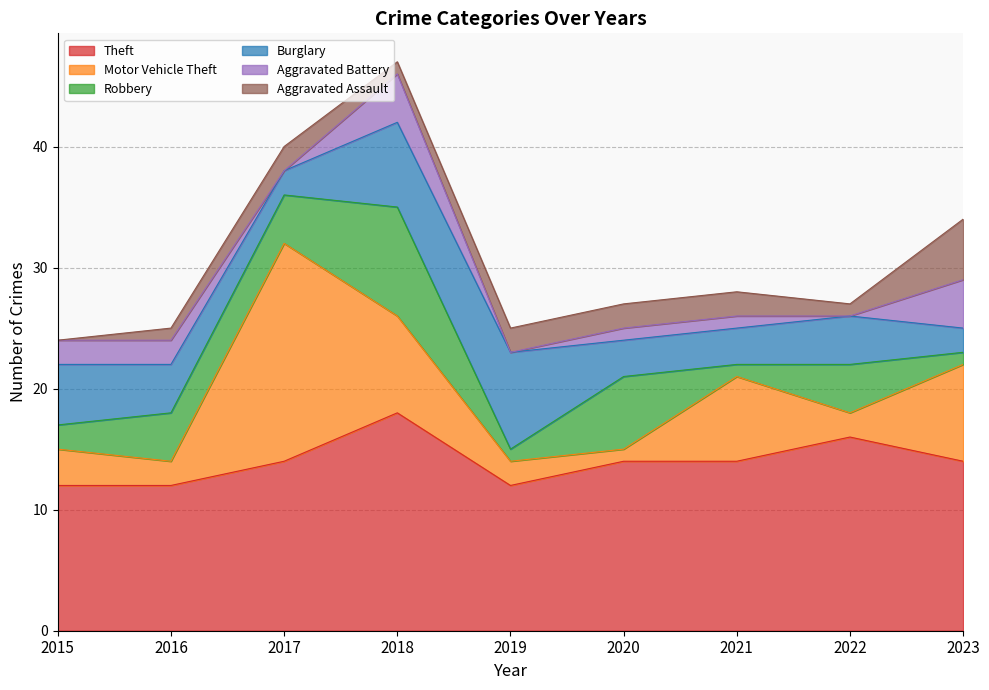

What is the sum of the Burglary values at 2022 and 2021?

7